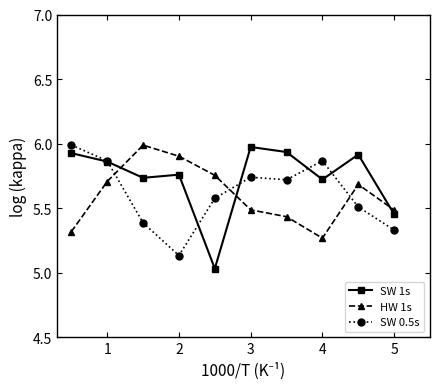

Which series has the largest total across all categories?

SW 1s